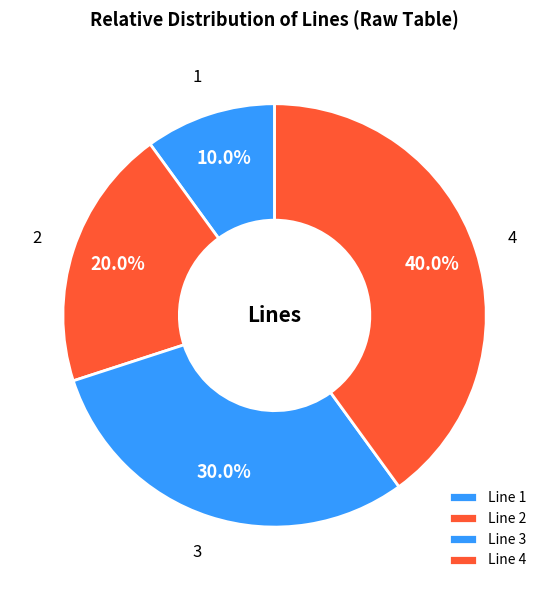

How many slices are in this pie chart?

4